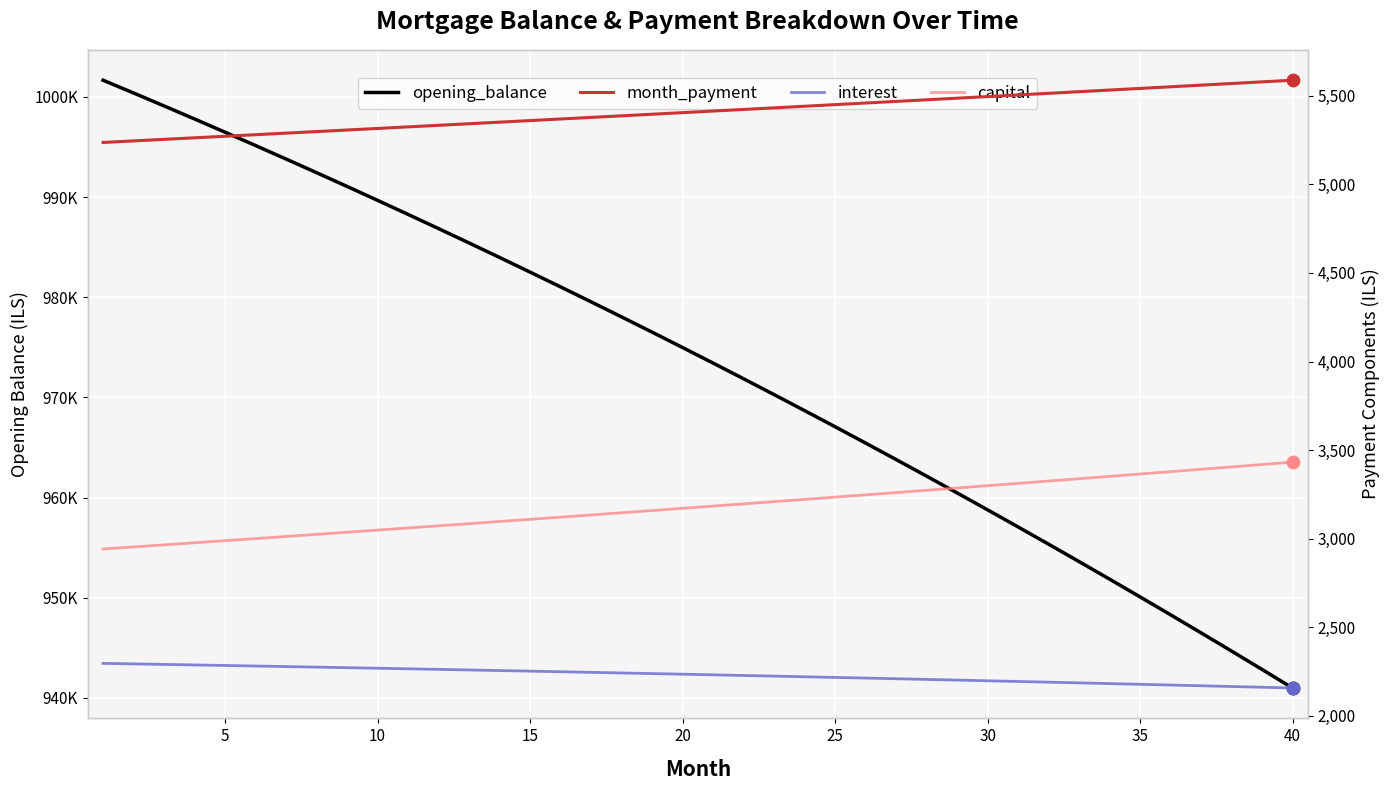

At how many categories does at least one series exceed 157899?

40